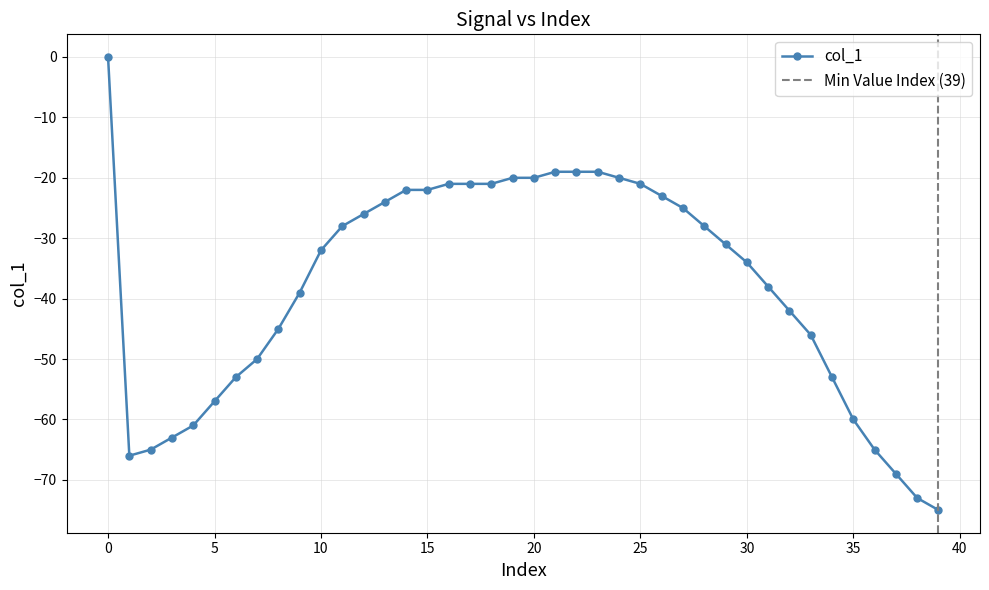

What is the lowest value of the col_1 series?

-75